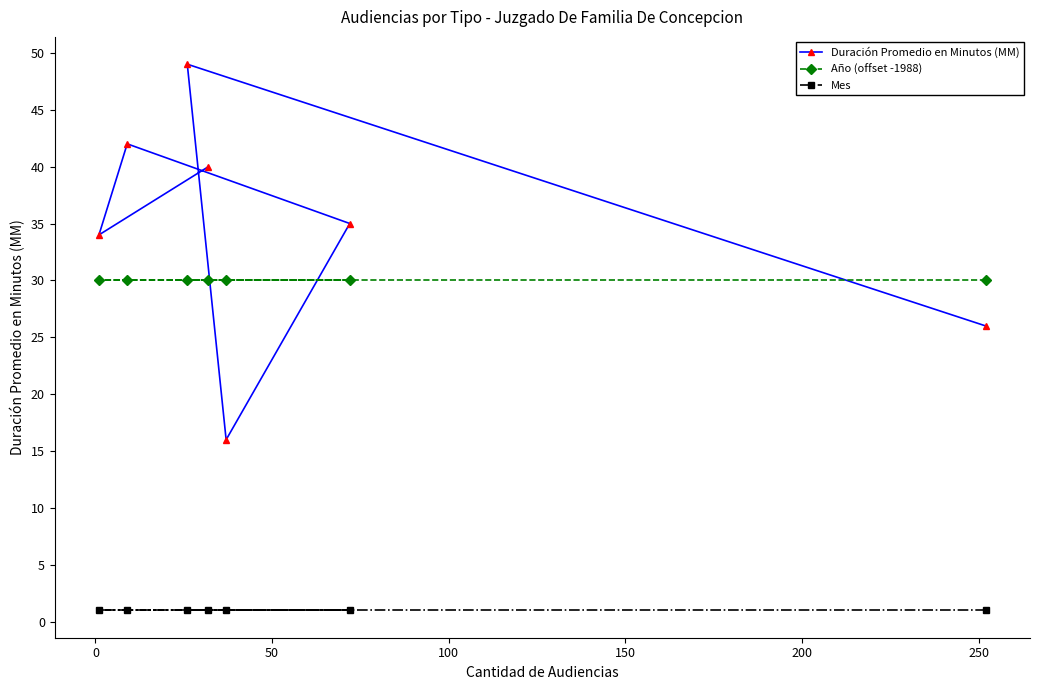

How many lines are shown in the chart?

3